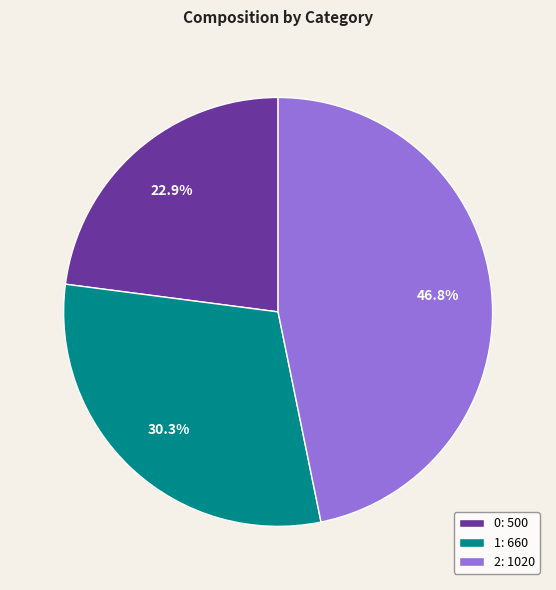

The 0 slice represents 35% of the pie. True or false?

False